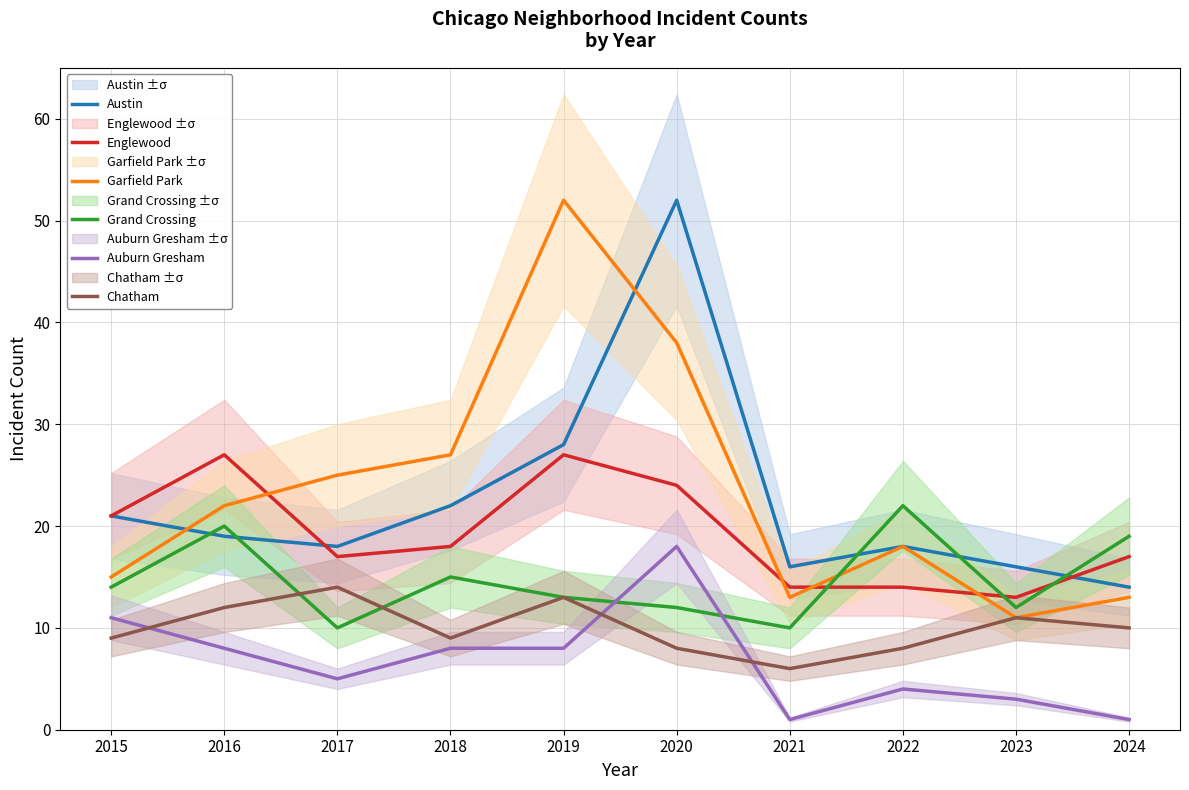

At which label is Garfield Park closest to 31?

2018